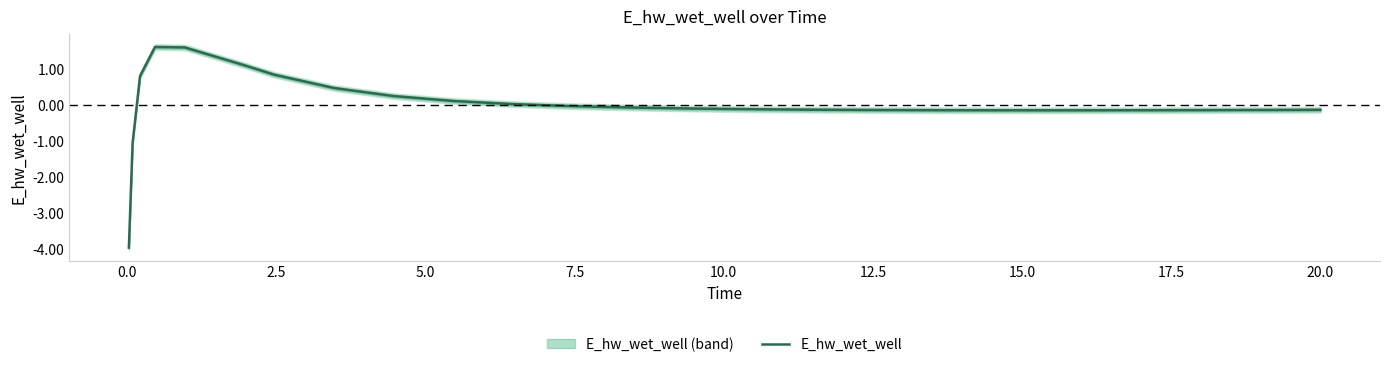

What is the highest value of the E_hw_wet_well series?

1.6